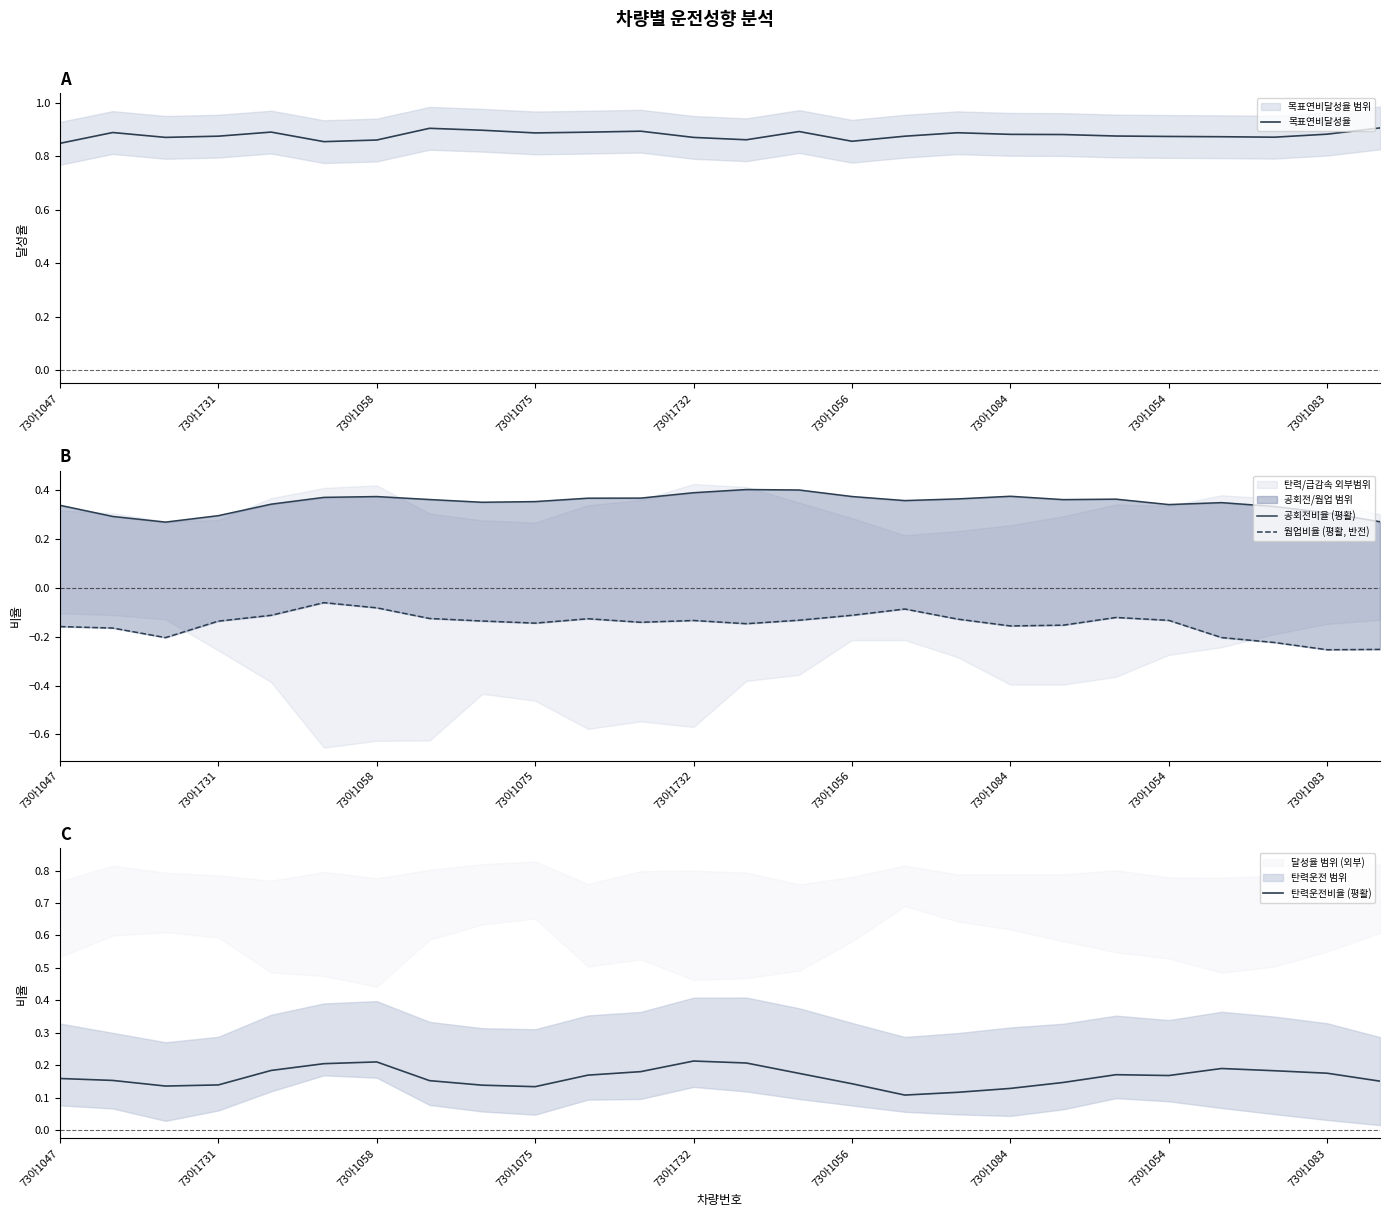

True or false: 탄력운전비율 (평활) and 웜업비율 (평활, 반전) cross at least once.

False